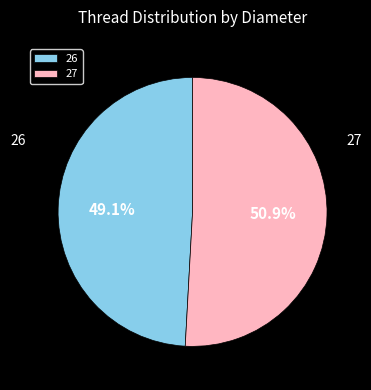

What is the ratio of the value at 27 to the value at 26?

1.0